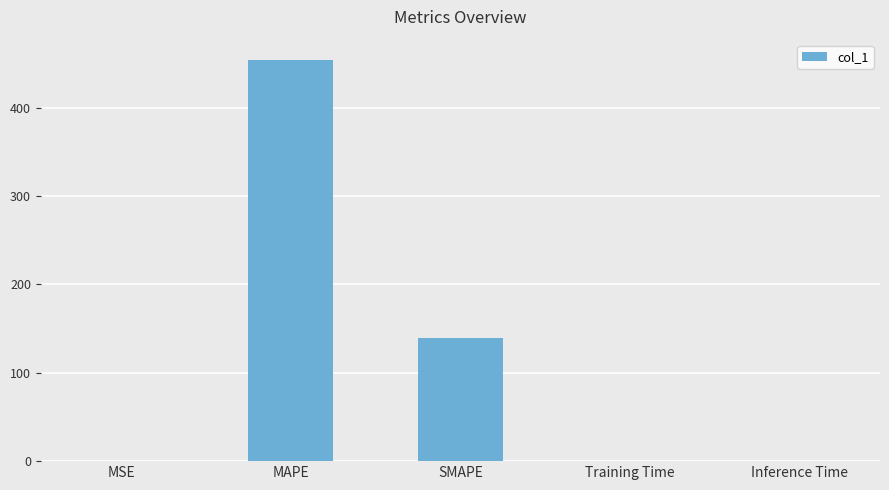

Between SMAPE and MAPE, which is larger?

MAPE